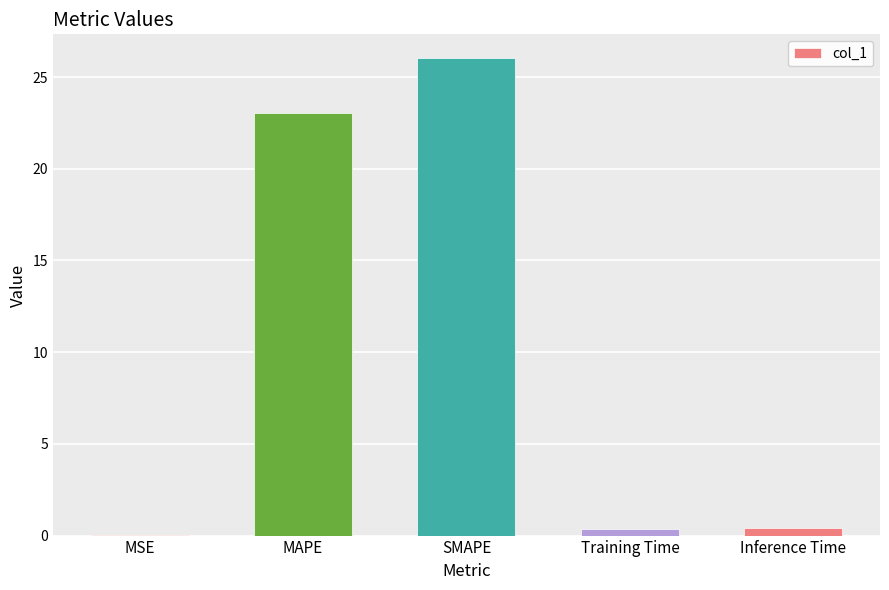

The value at MSE is 0.0. True or false?

True